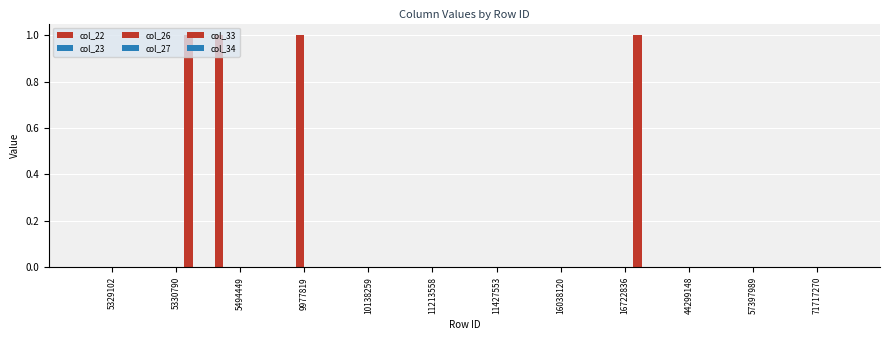

Which series has the largest total across all categories?

col_33